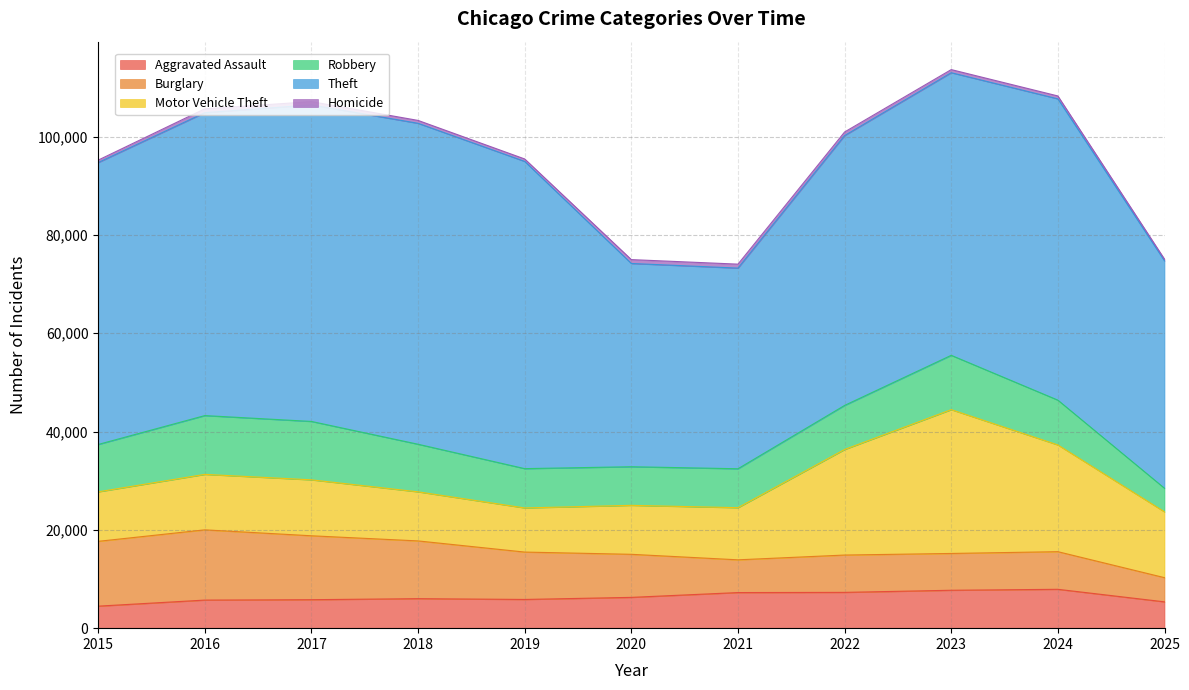

What is the difference between the Theft values at 2017 and 2015?

7034